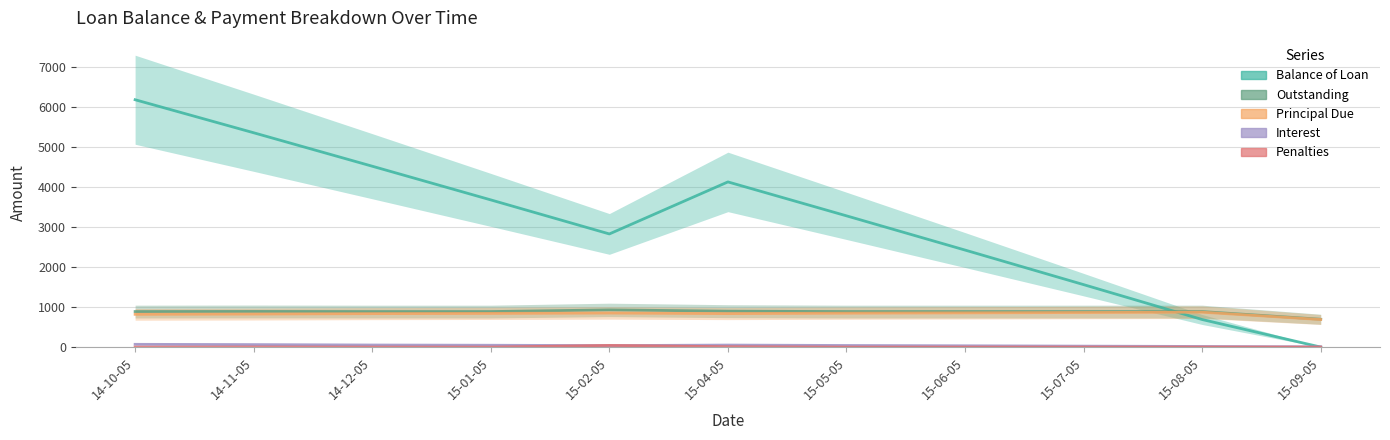

How many series are shown in this chart?

5